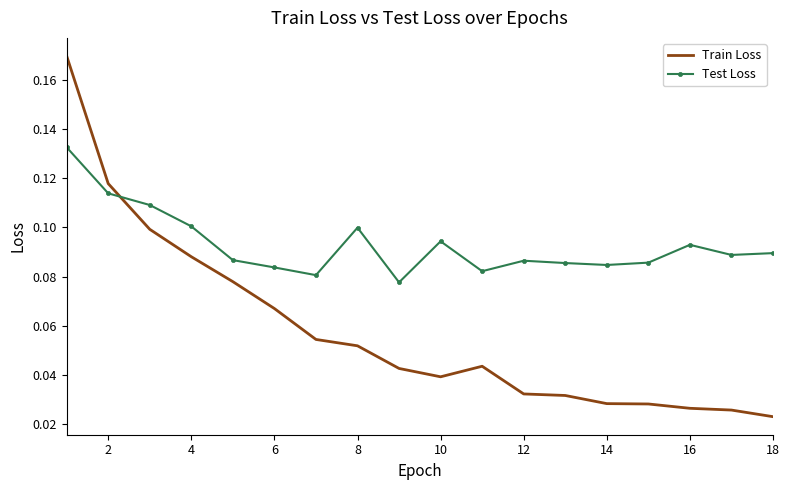

List the series in order of their overall mean, lowest first.

Train Loss, Test Loss